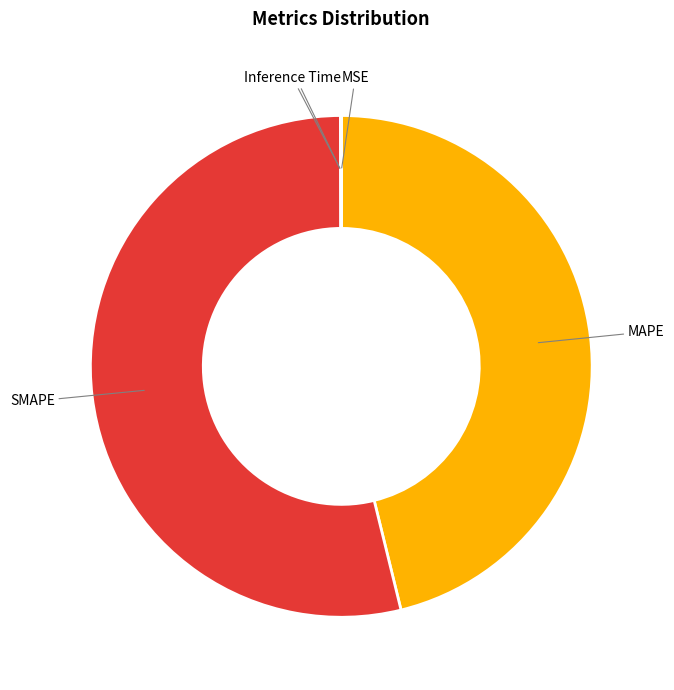

What is the largest slice in the pie chart?

SMAPE